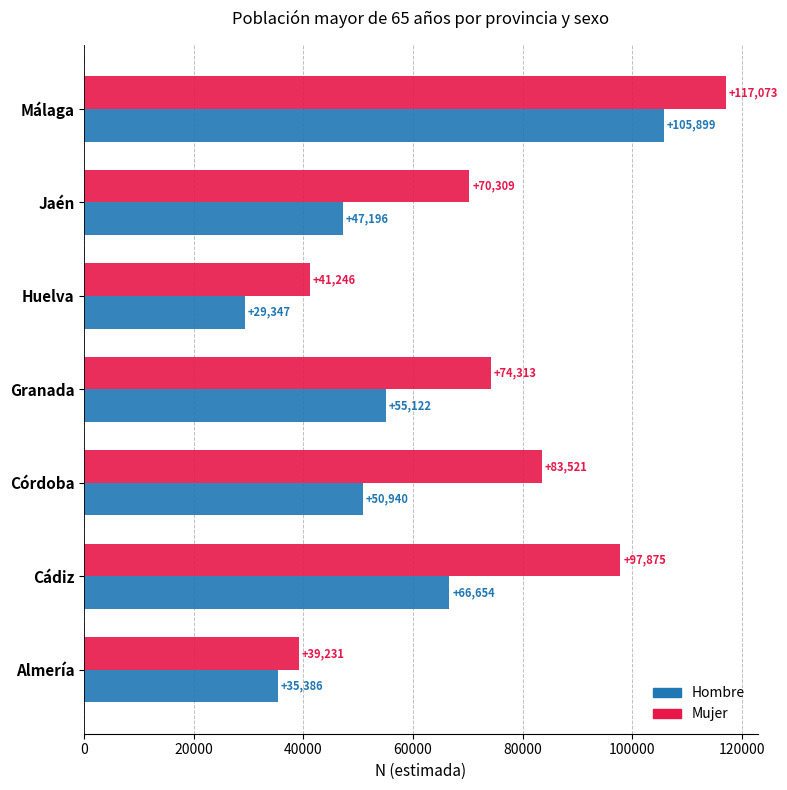

What is the spread (max minus min) of values at Cádiz?

31221